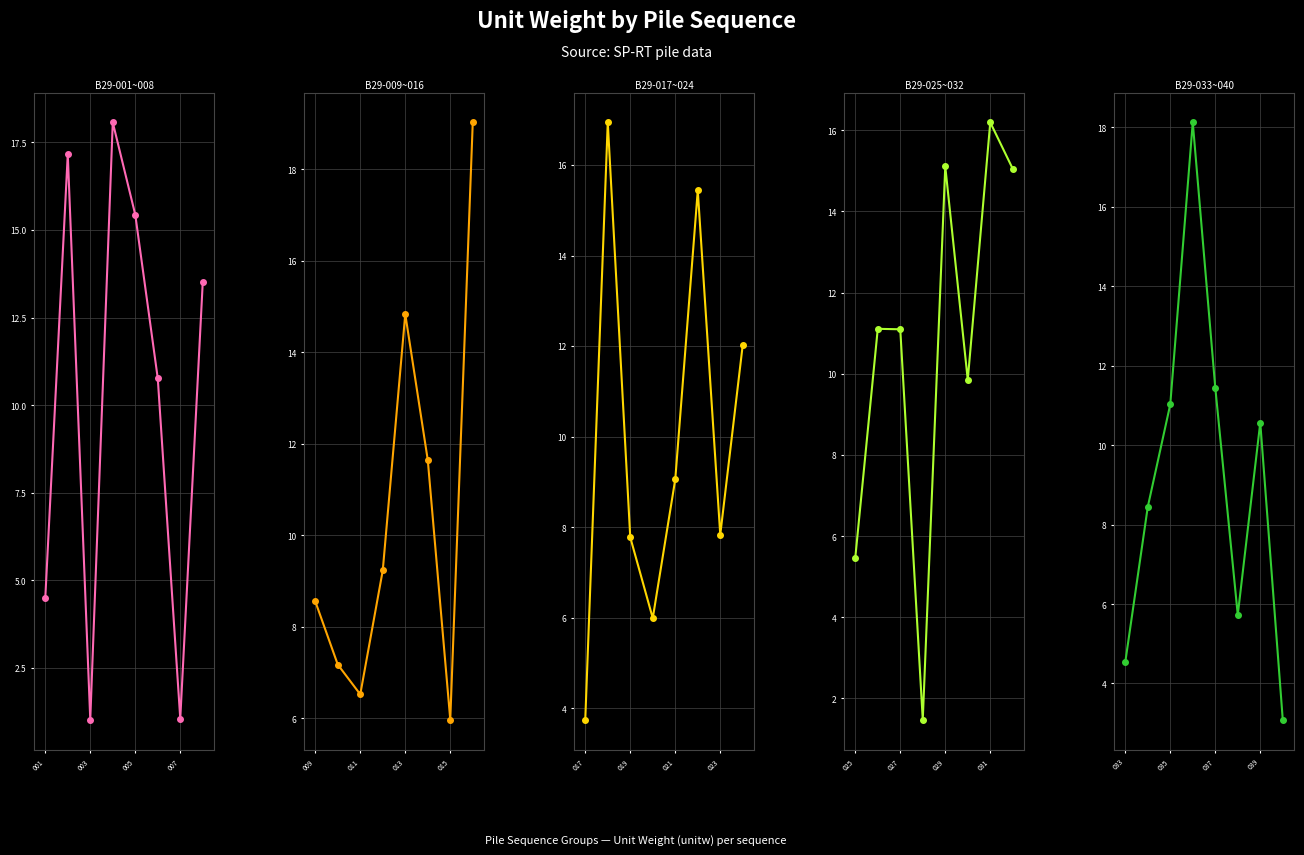

Is it true that B29-001~008 equals 23.2 at 7?

False